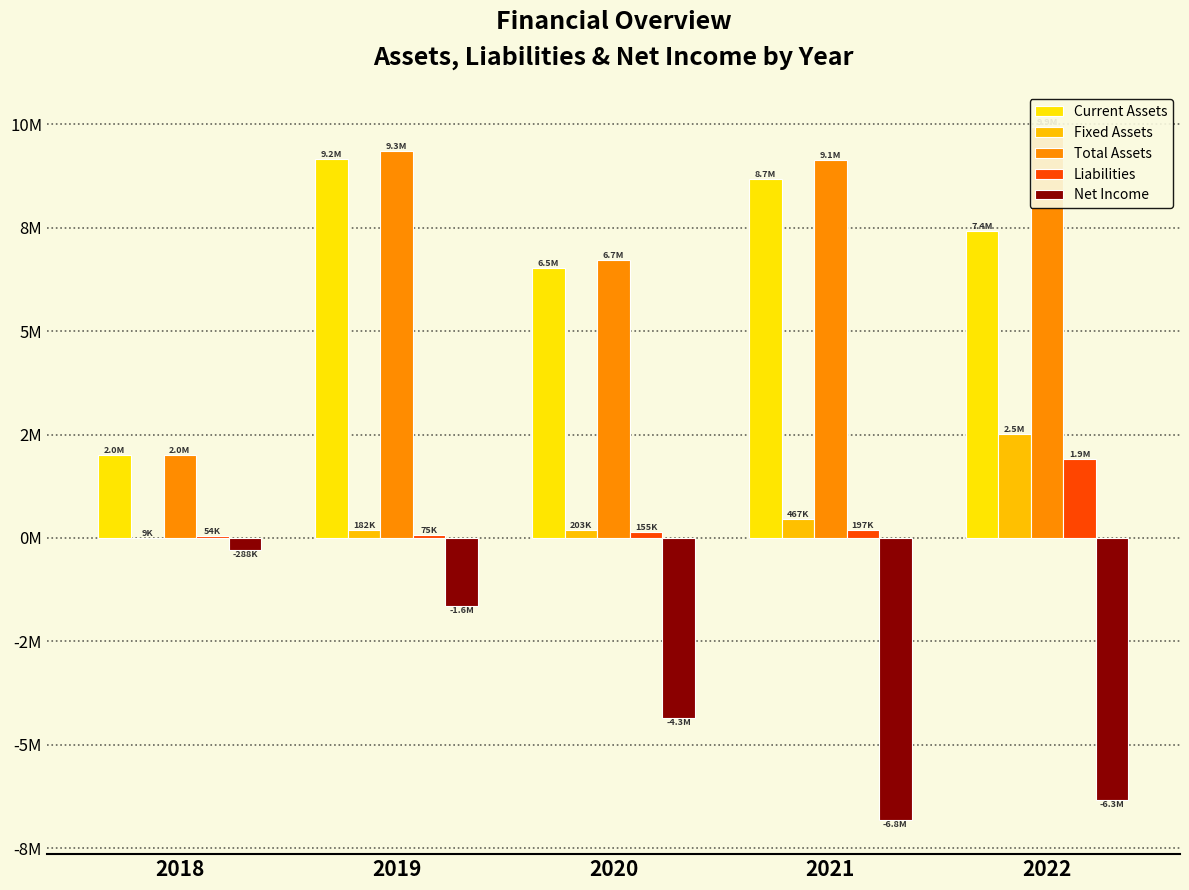

The value of Fixed Assets at 2022 is 2519909. True or false?

True